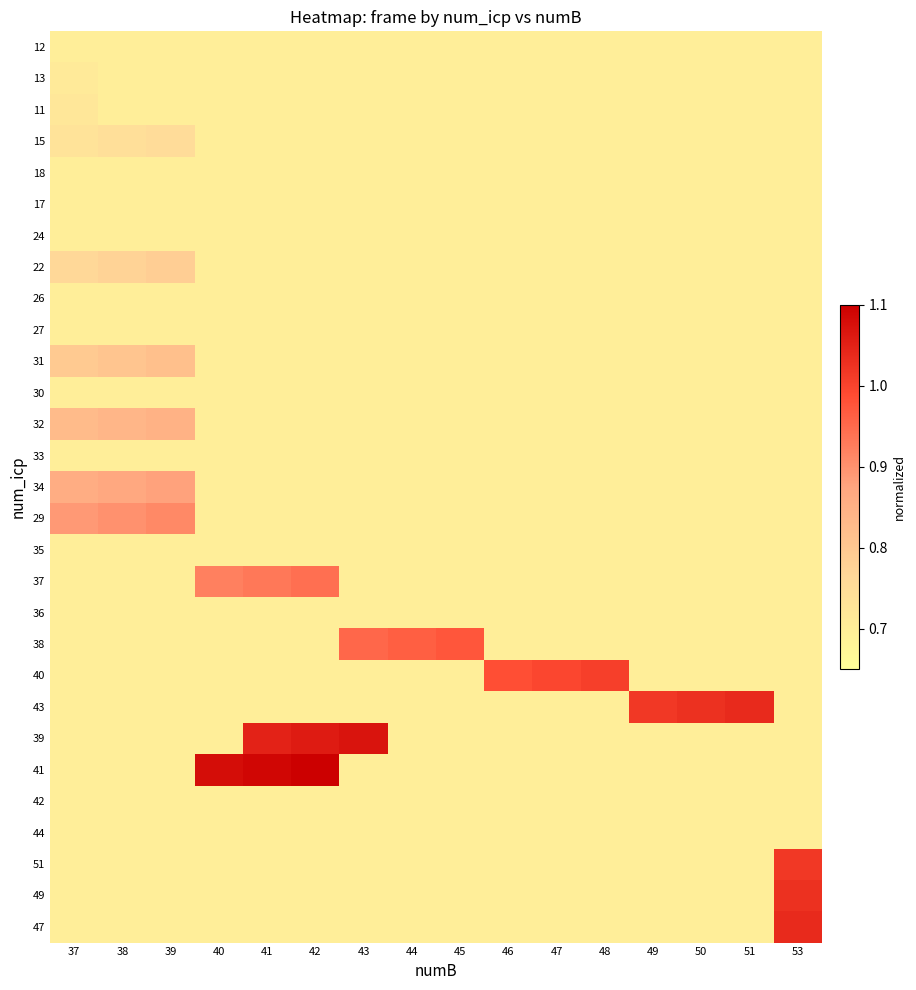

At which category does the chart reach its minimum across all series?

37